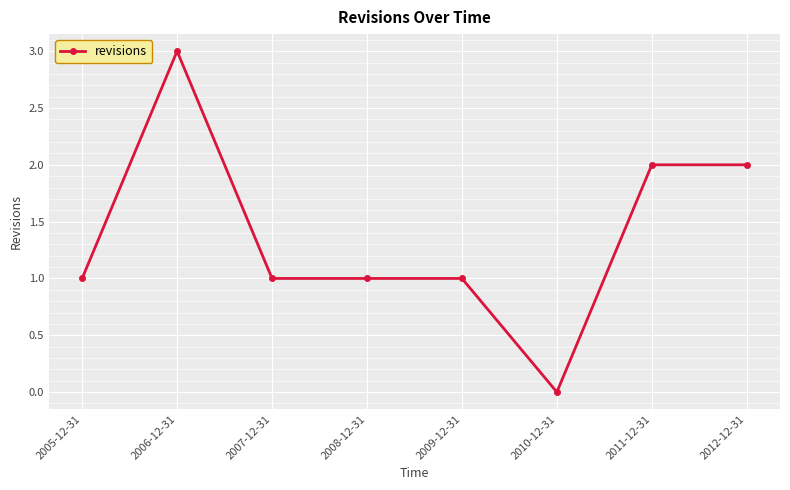

At which category does the data reach its first local peak?

2006-12-31